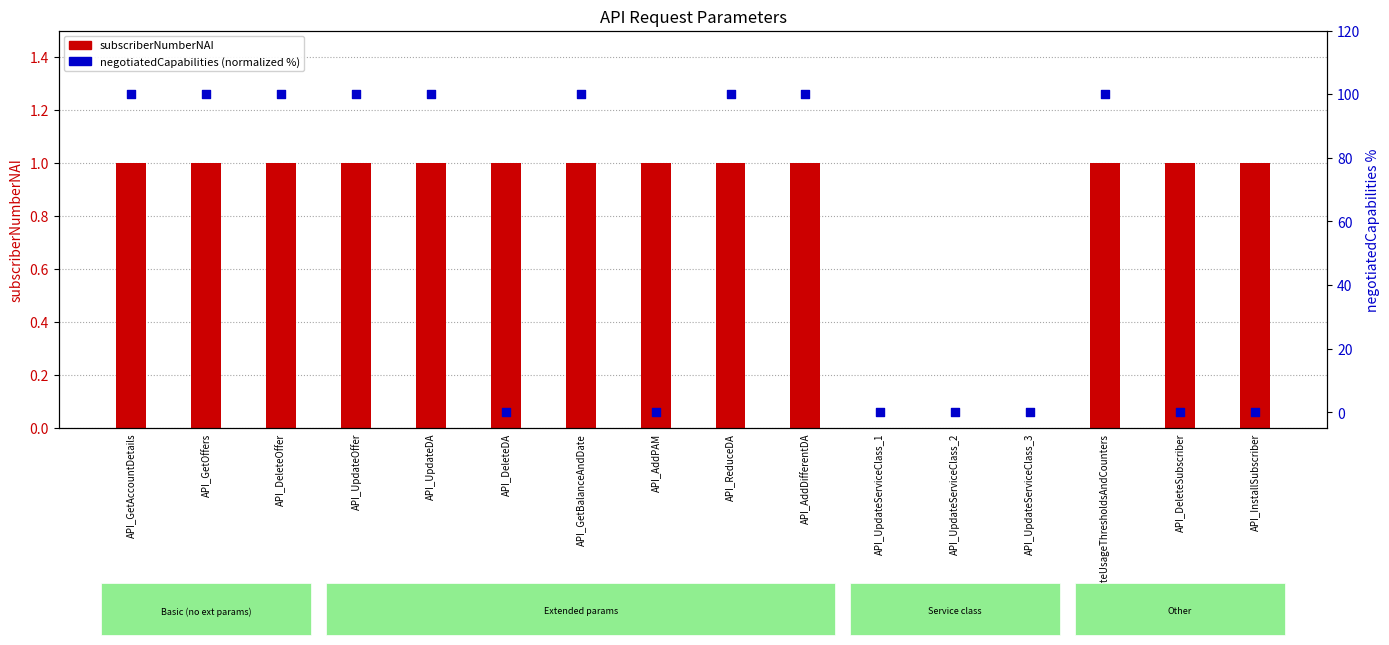

What is the total value across all series at API_GetOffers?

101